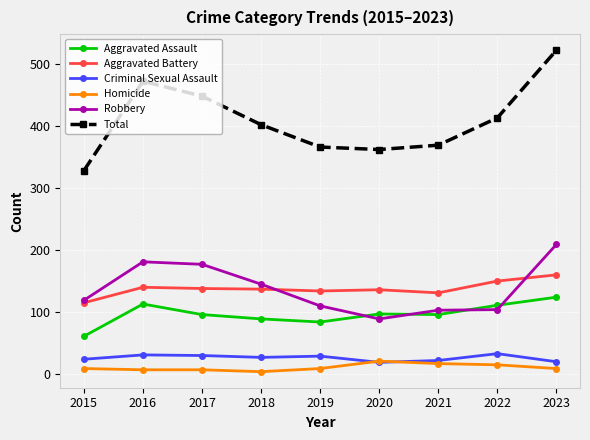

What is the total value across all series at 2018?

804